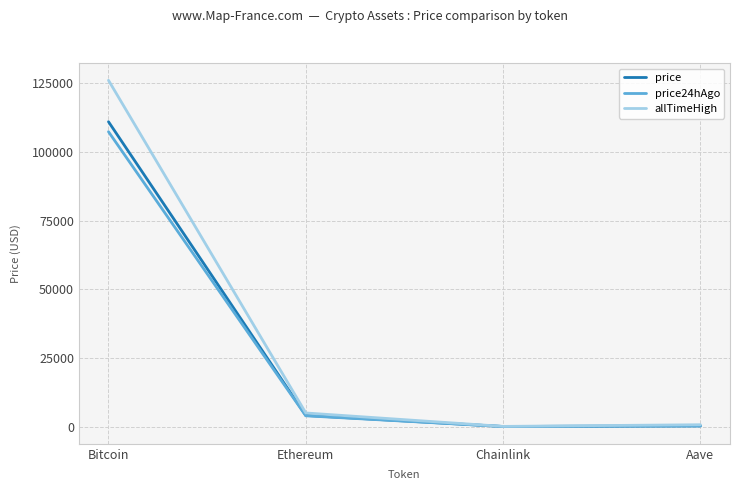

How many lines are shown in the chart?

3